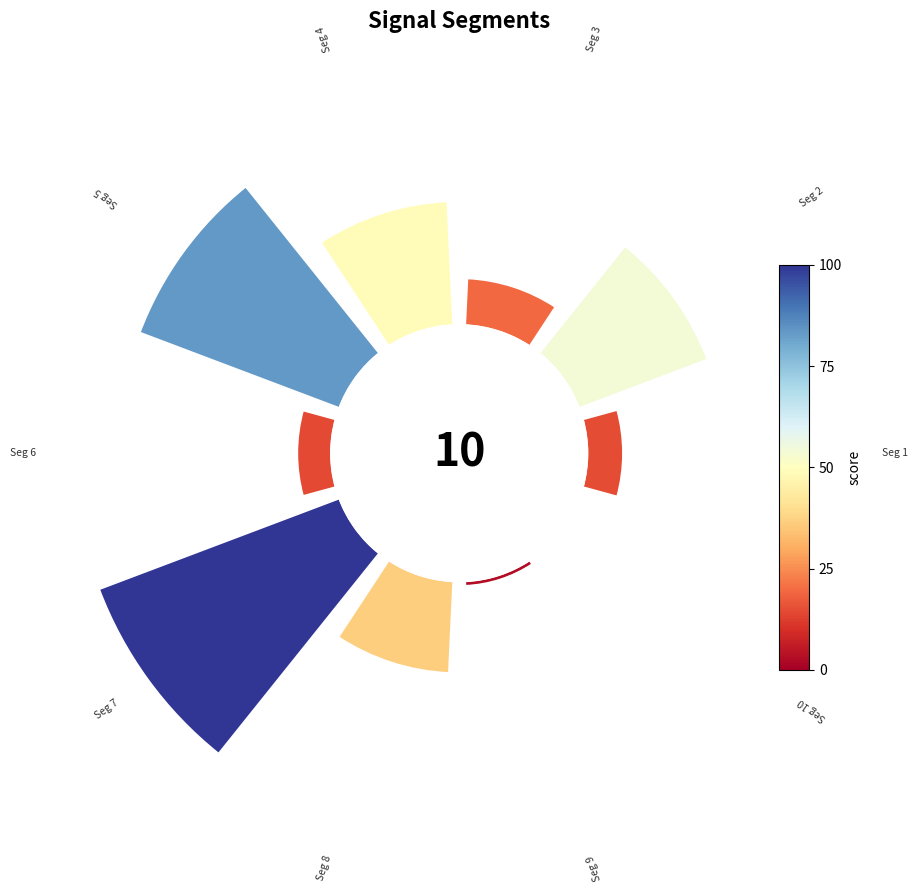

Count the number of slices in the pie.

10